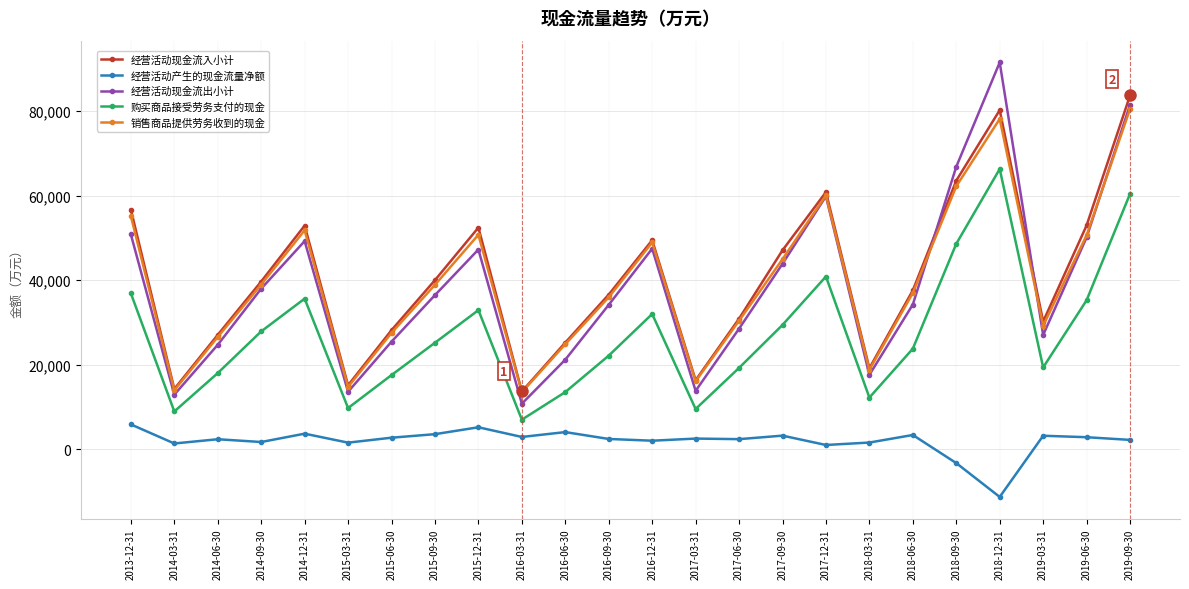

What is the sum of all 经营活动产生的现金流量净额 values?

46947